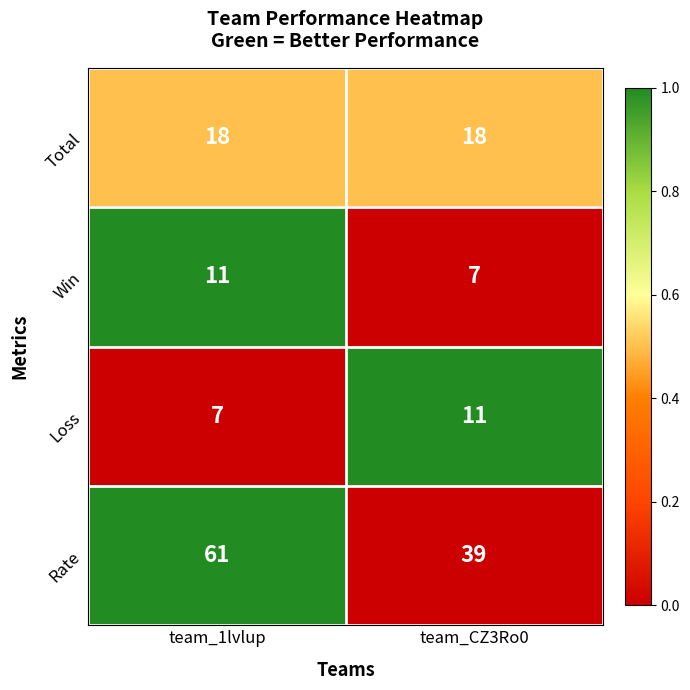

At team_1lvlup, list the series in order from largest to smallest.

Rate, Total, Win, Loss